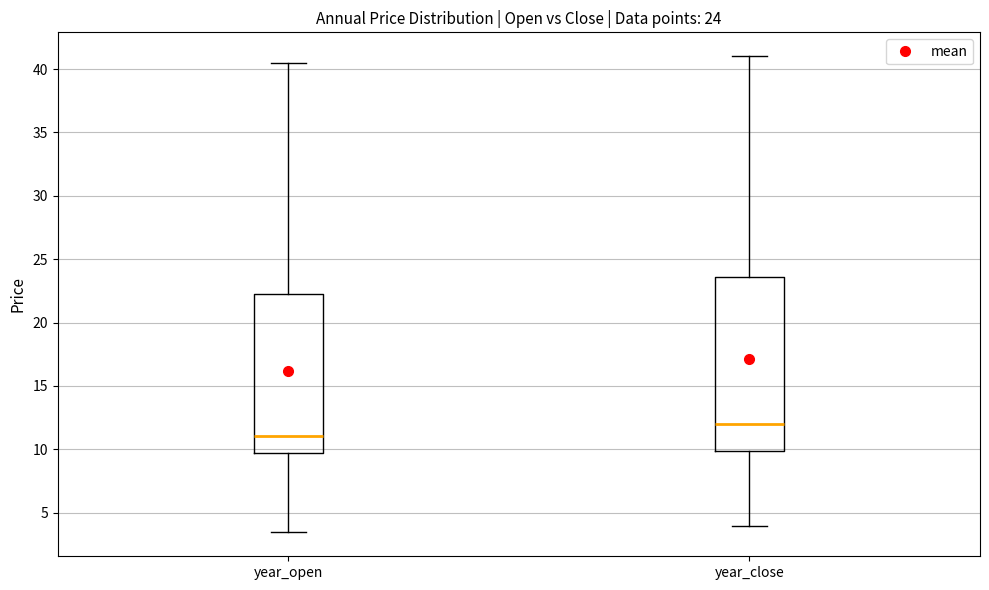

Comparing the boxes themselves (not the whiskers), which one is the tallest?

year_close